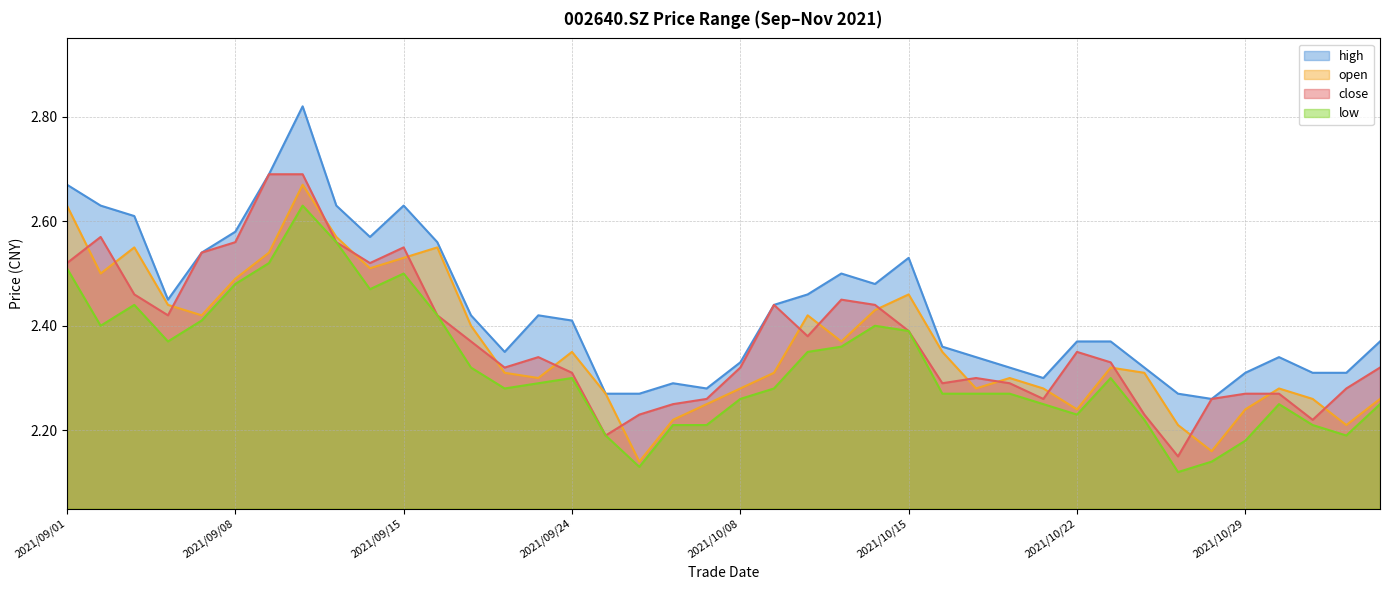

True or false: high and close cross at least once.

False